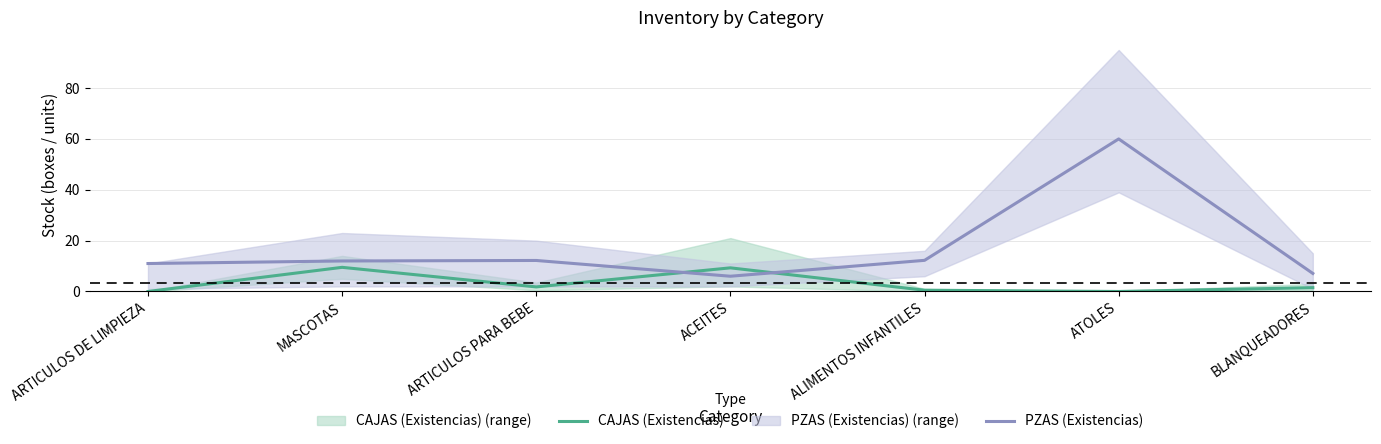

At which label does PZAS (Existencias) first exceed 12?

ARTICULOS PARA BEBE